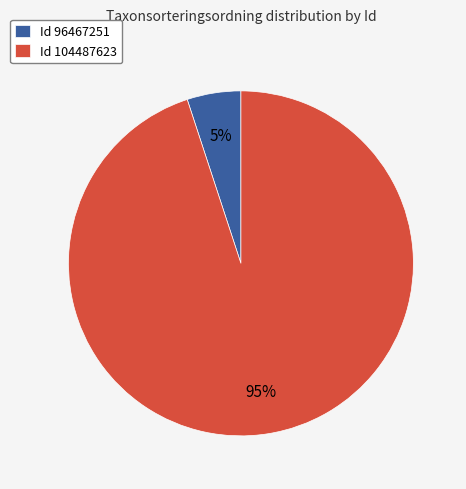

What is the largest slice in the pie chart?

Id 104487623